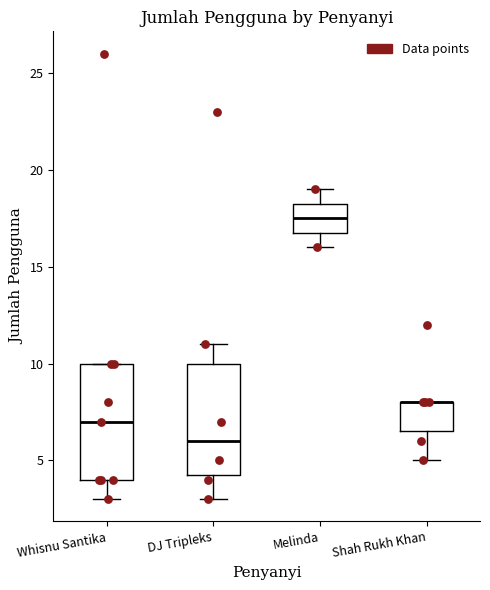

Where does the lower whisker of the box for Whisnu Santika end on the y-axis? The values are not printed on the chart, so give them approximately, as read against the axis.

3.0